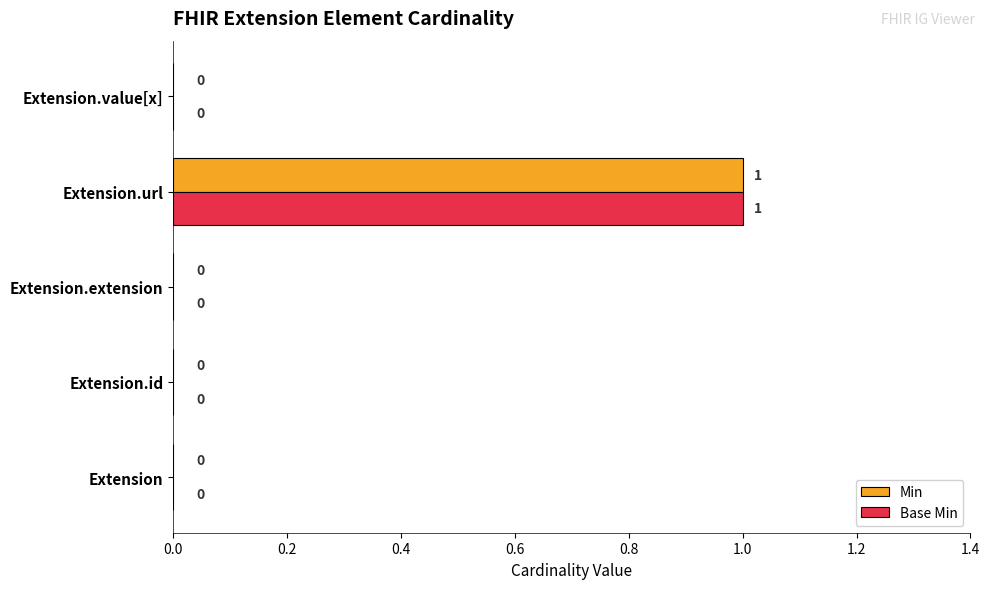

At which label does Base Min reach its peak?

Extension.url